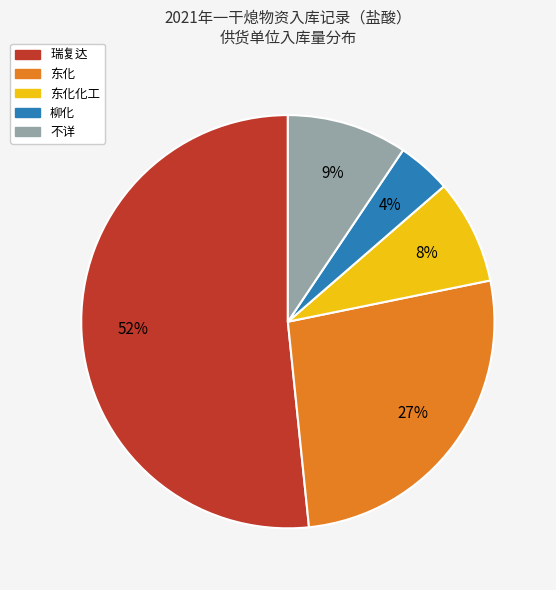

To the nearest percent, what is the average slice percentage?

20%